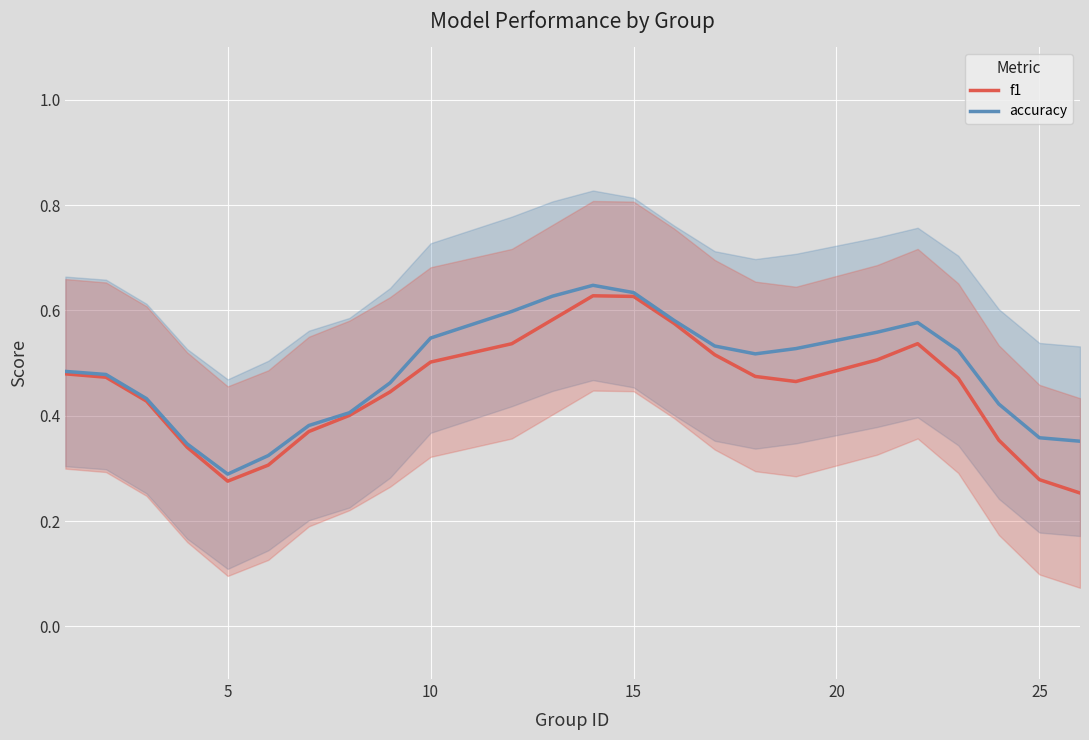

Rank the series by their maximum value, from lowest to highest.

f1, accuracy